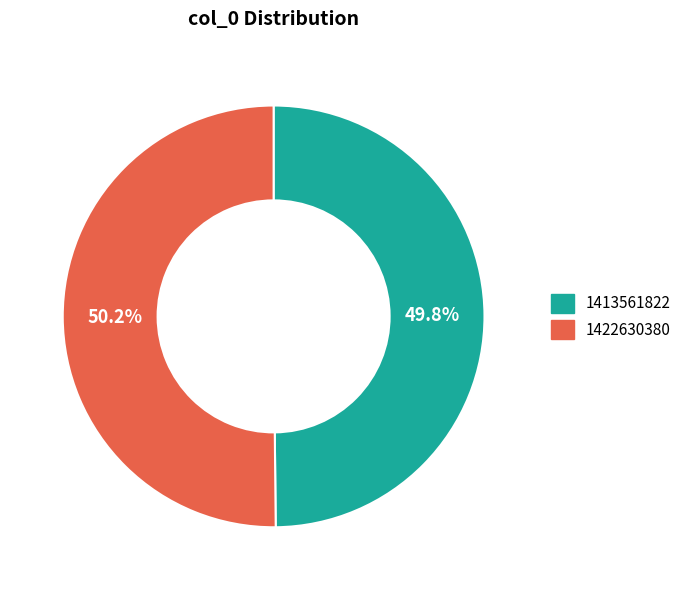

Is there a majority slice in this chart?

Yes